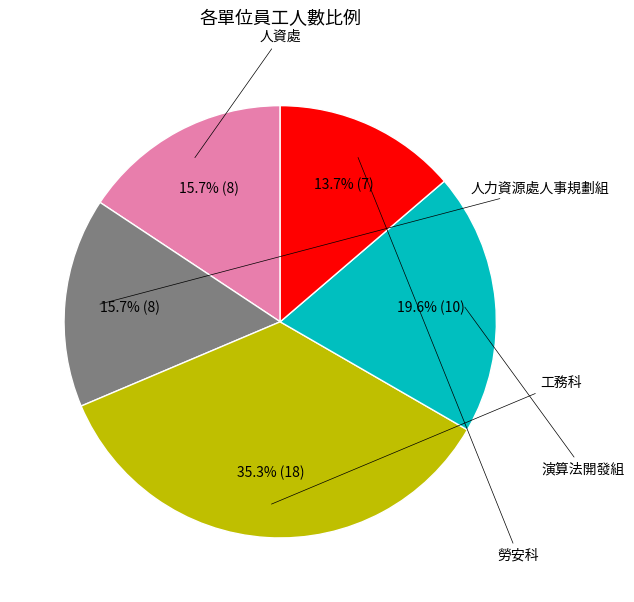

Is there any slice that represents more than half of the pie?

No